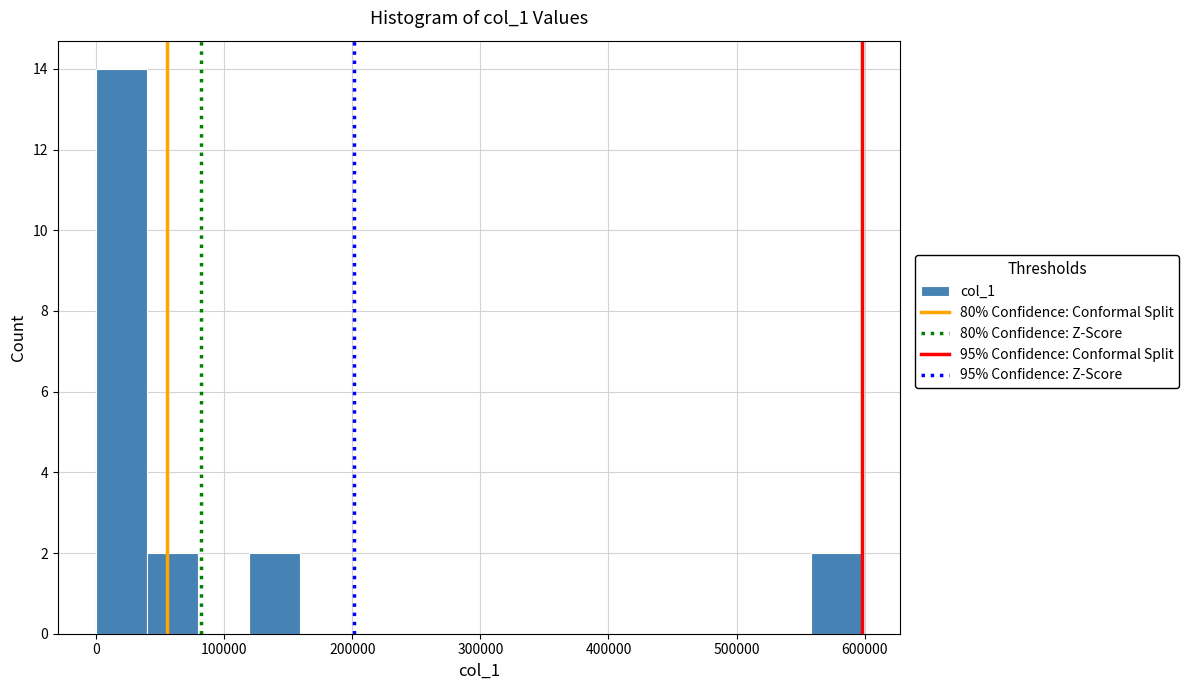

Around what value on the x-axis is the tallest bar? Give the approximate position of its centre, as read against the axis.

20000